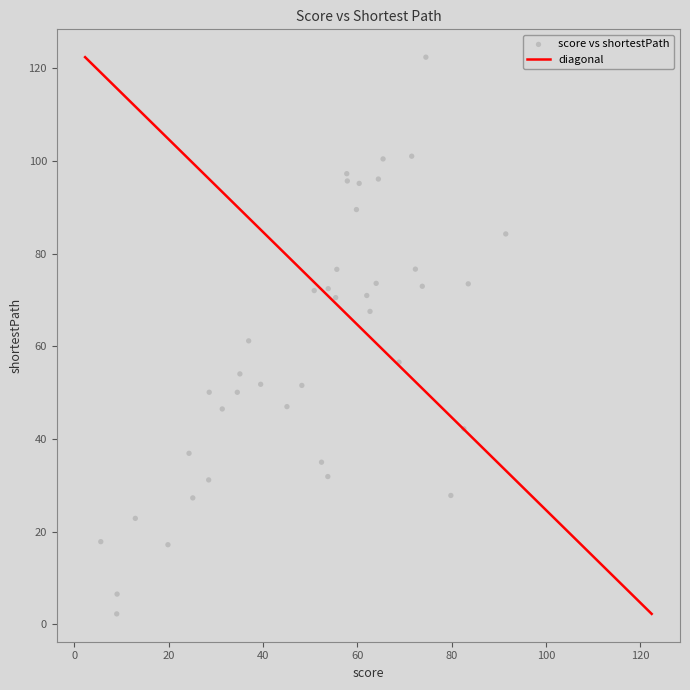

What is the range of X values (max minus min)?

85.9